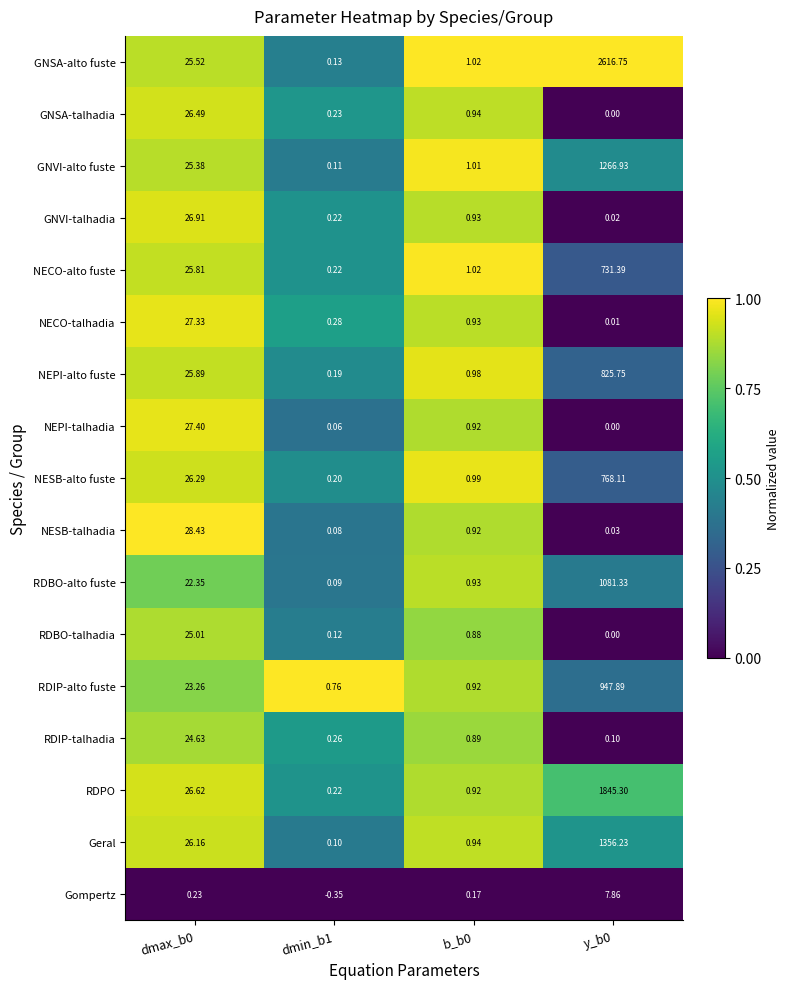

Is the value of Geral at dmin_b1 greater than the value of RDBO-talhadia at dmax_b0?

No